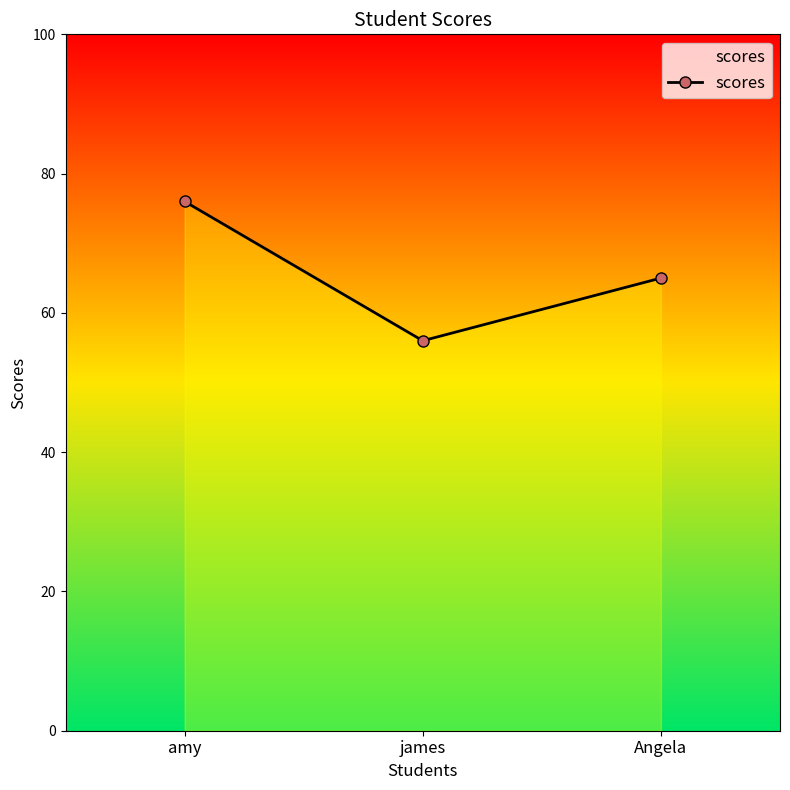

List the labels in order of value, smallest first.

james, Angela, amy